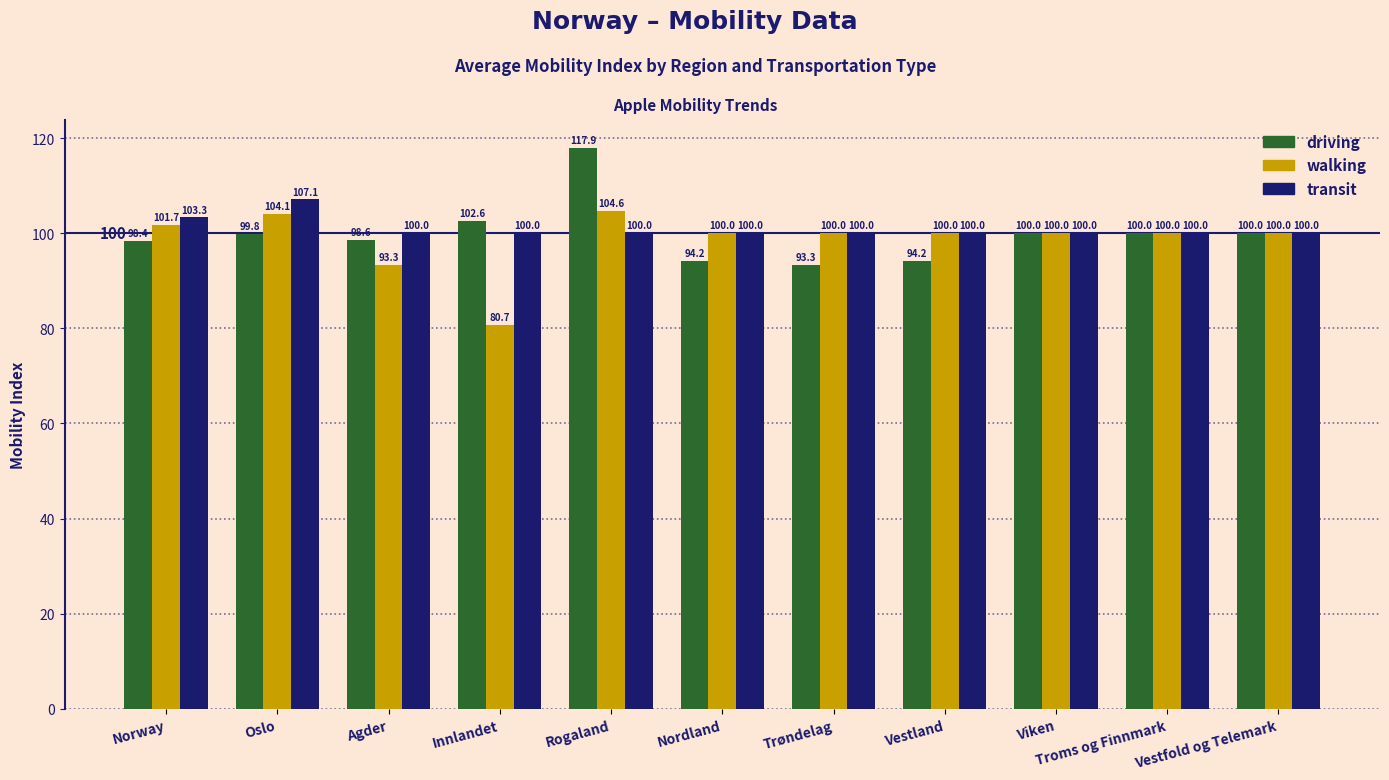

Rank the series by their maximum value, from highest to lowest.

driving, transit, walking